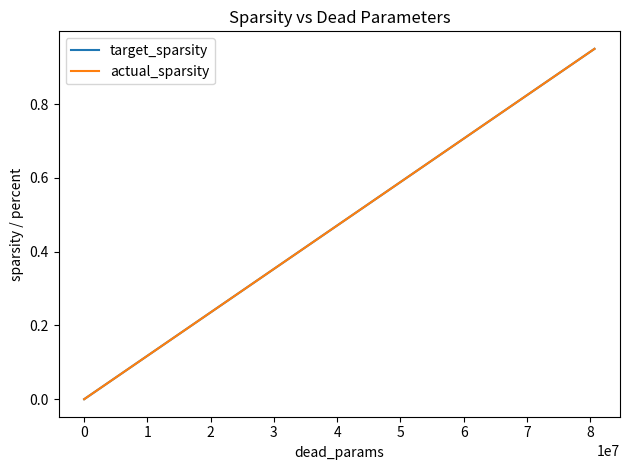

Count the number of data series in this chart.

2